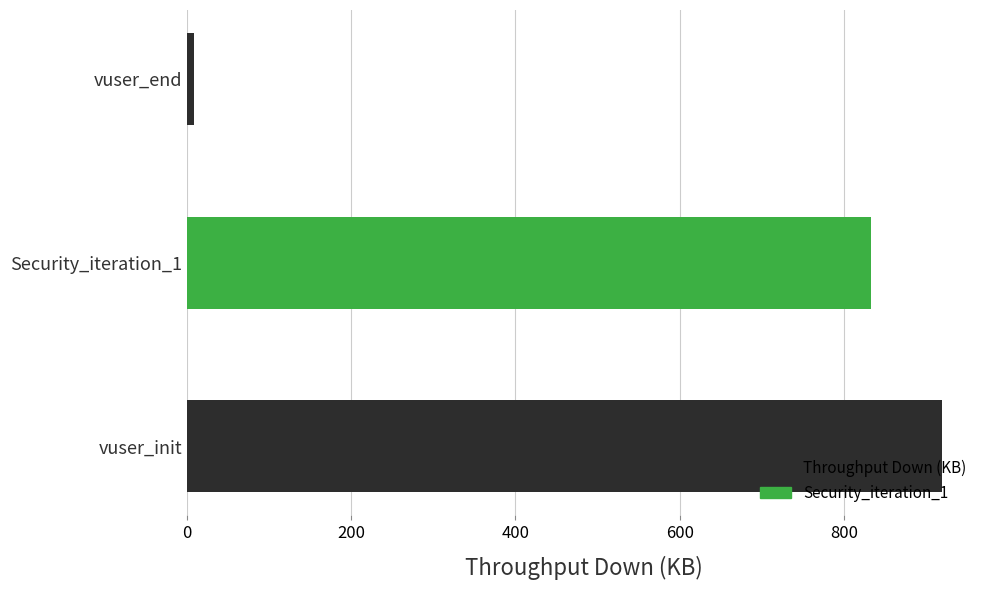

The value at vuser_init is 1425.3. True or false?

False